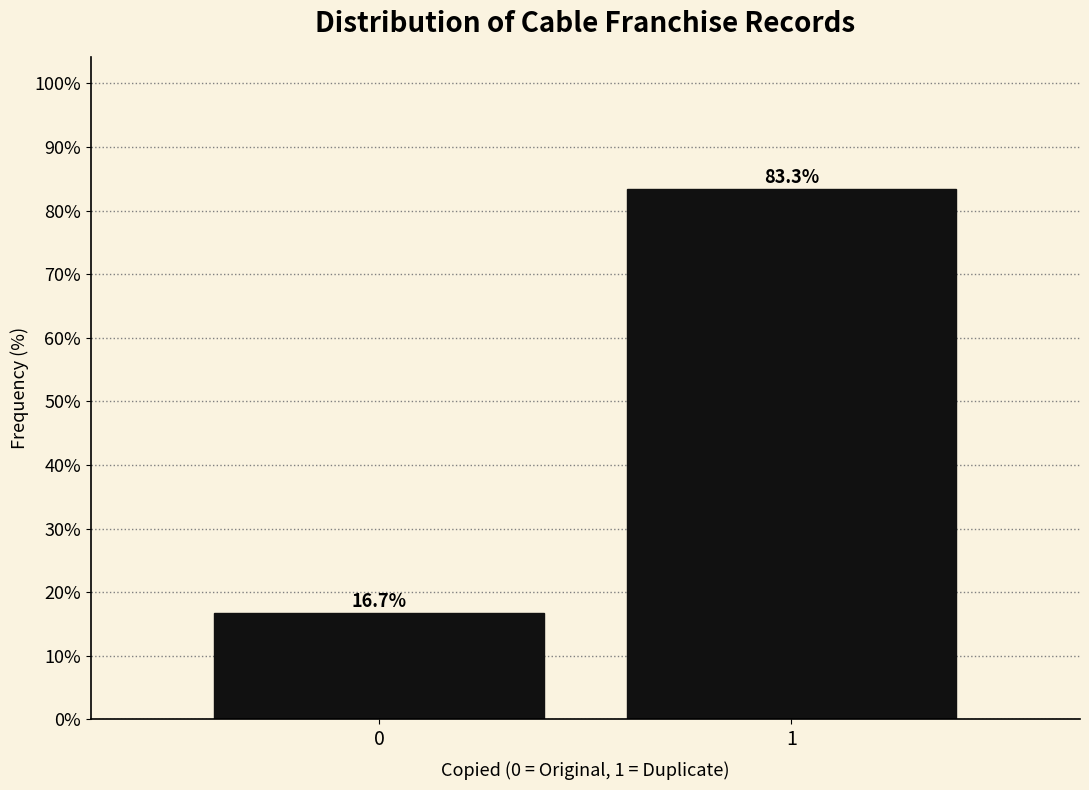

Reading left to right, transcribe all the data shown in this chart.

16.7	83.3